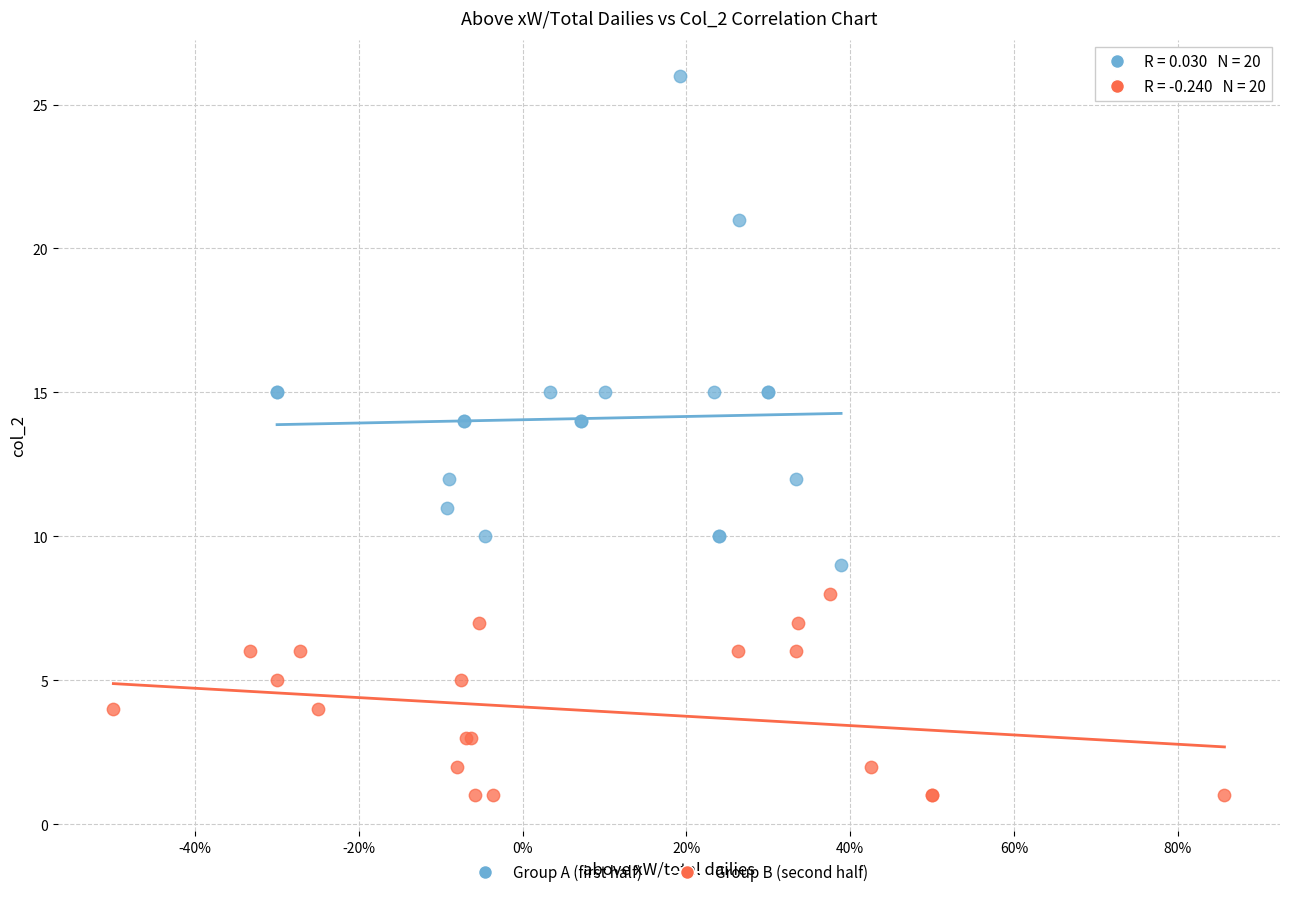

Which series has the largest Y range (max minus min)?

Group A (first half)